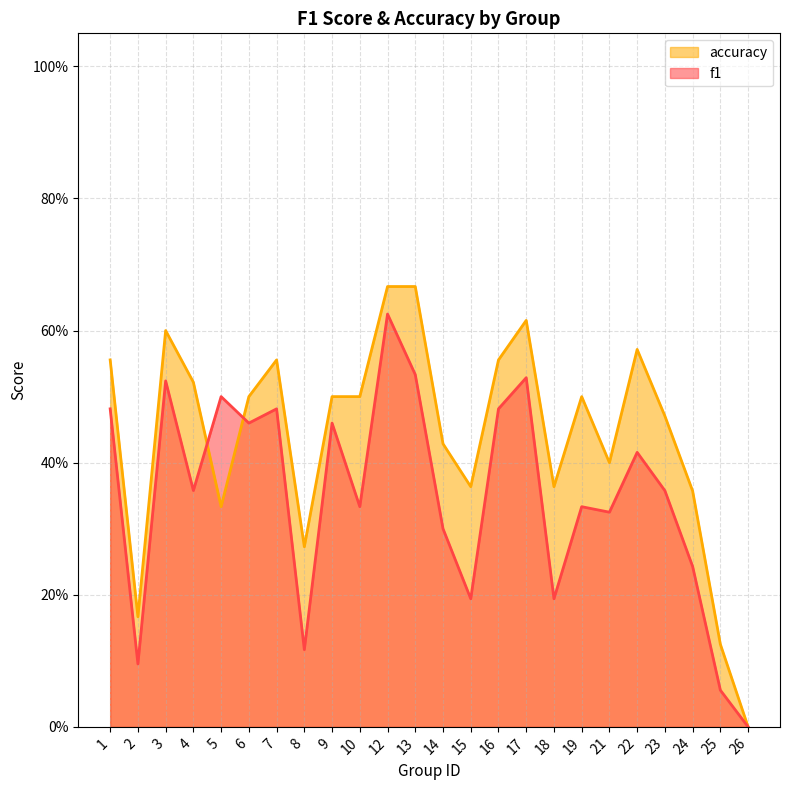

What is the total value across all series at 17?

1.1